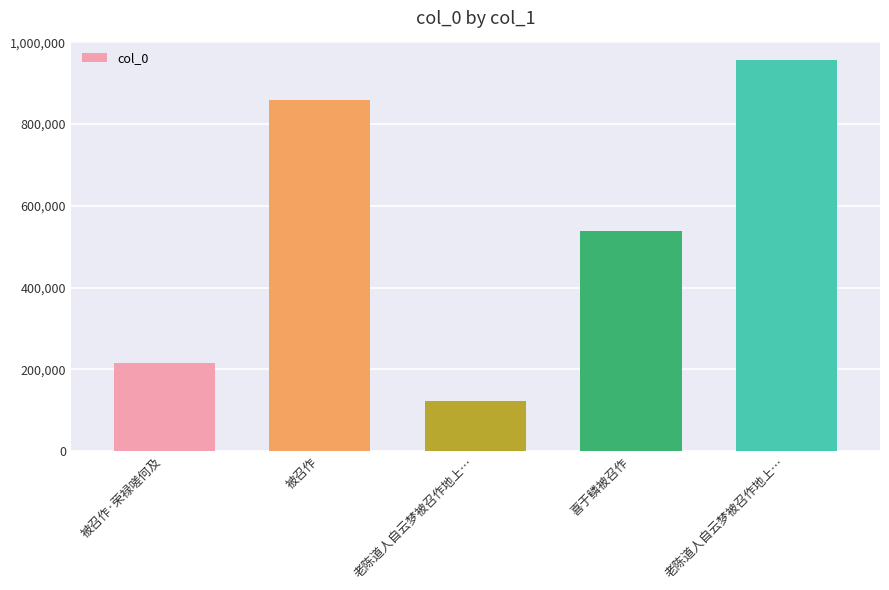

What is the difference between the maximum and minimum values?

833188